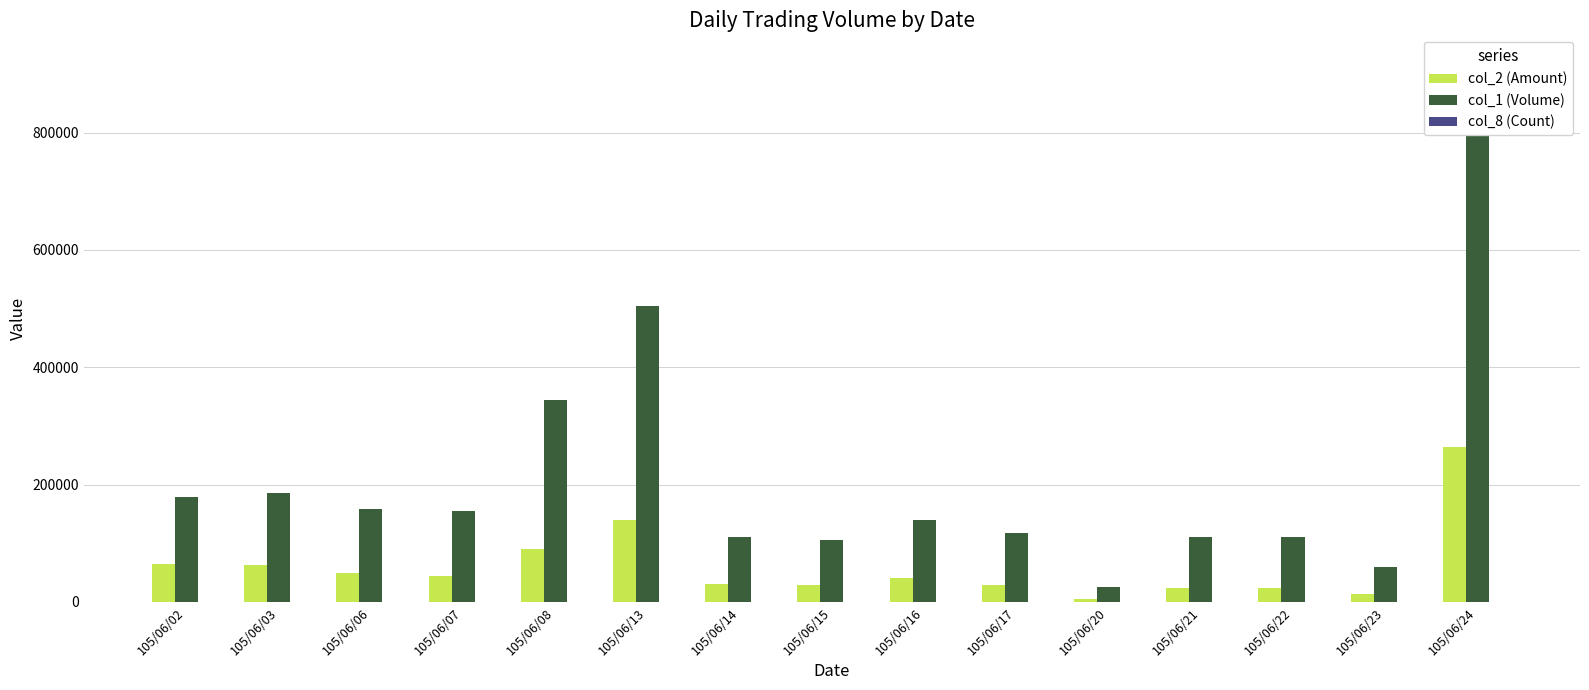

Reading left to right, transcribe all the data shown in this chart.

col_2 (Amount): 63900	62800	48340	44300	89700	140400	30800	28300	40100	29570	5650	24200	23100	13200	264800
col_1 (Volume): 179000	185000	159000	155000	345000	505000	110000	105000	139000	118000	25000	110000	110000	60000	920000
col_8 (Count): 19	18	17	14	9	6	2	2	4	8	3	2	1	2	14